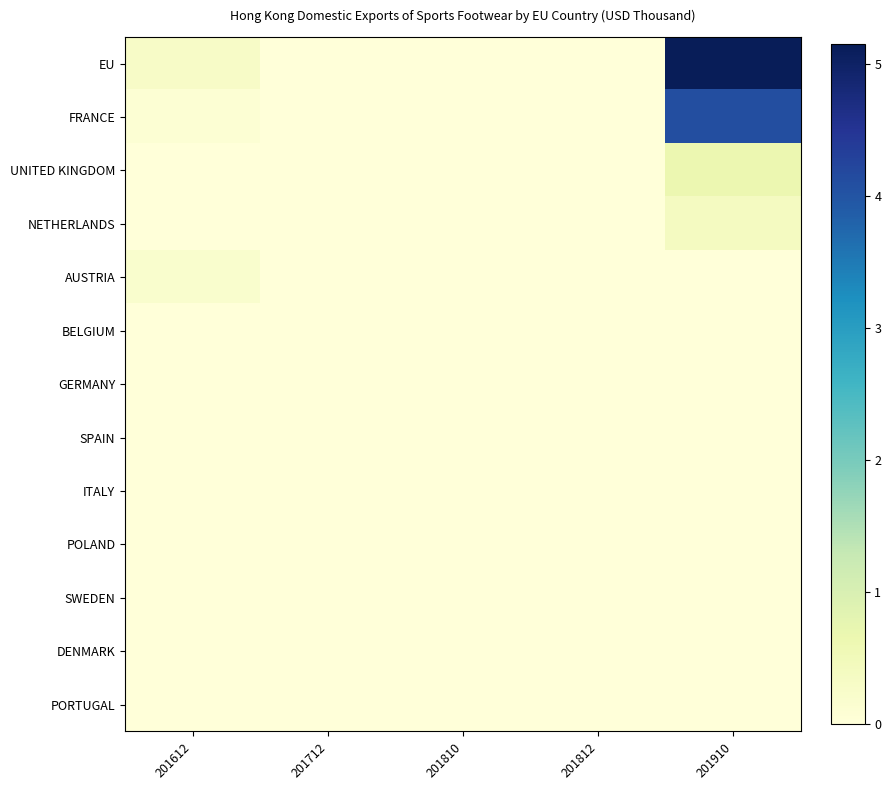

Reading left to right, what are all the values shown in this chart?

EU: 201612=0.3	201712=0.0	201810=0.0	201812=0.0	201910=5.2
FRANCE: 201612=0.1	201712=0.0	201810=0.0	201812=0.0	201910=4.1
UNITED KINGDOM: 201612=0.0	201712=0.0	201810=0.0	201812=0.0	201910=0.7
NETHERLANDS: 201612=0.0	201712=0.0	201810=0.0	201812=0.0	201910=0.4
AUSTRIA: 201612=0.2	201712=0.0	201810=0.0	201812=0.0	201910=0.0
BELGIUM: 201612=0.0	201712=0.0	201810=0.0	201812=0.0	201910=0.0
GERMANY: 201612=0.0	201712=0.0	201810=0.0	201812=0.0	201910=0.0
SPAIN: 201612=0.0	201712=0.0	201810=0.0	201812=0.0	201910=0.0
ITALY: 201612=0.0	201712=0.0	201810=0.0	201812=0.0	201910=0.0
POLAND: 201612=0.0	201712=0.0	201810=0.0	201812=0.0	201910=0.0
SWEDEN: 201612=0.0	201712=0.0	201810=0.0	201812=0.0	201910=0.0
DENMARK: 201612=0.0	201712=0.0	201810=0.0	201812=0.0	201910=0.0
PORTUGAL: 201612=0.0	201712=0.0	201810=0.0	201812=0.0	201910=0.0